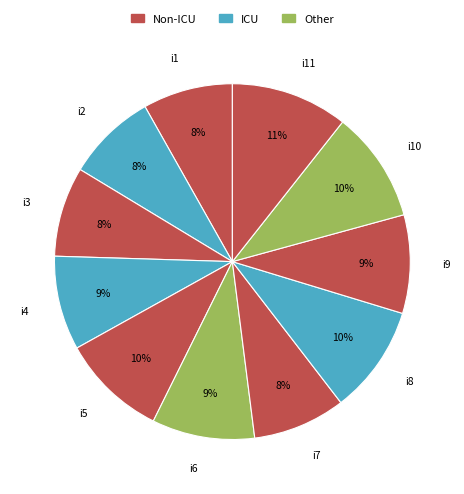

How many segments does this pie chart have?

11